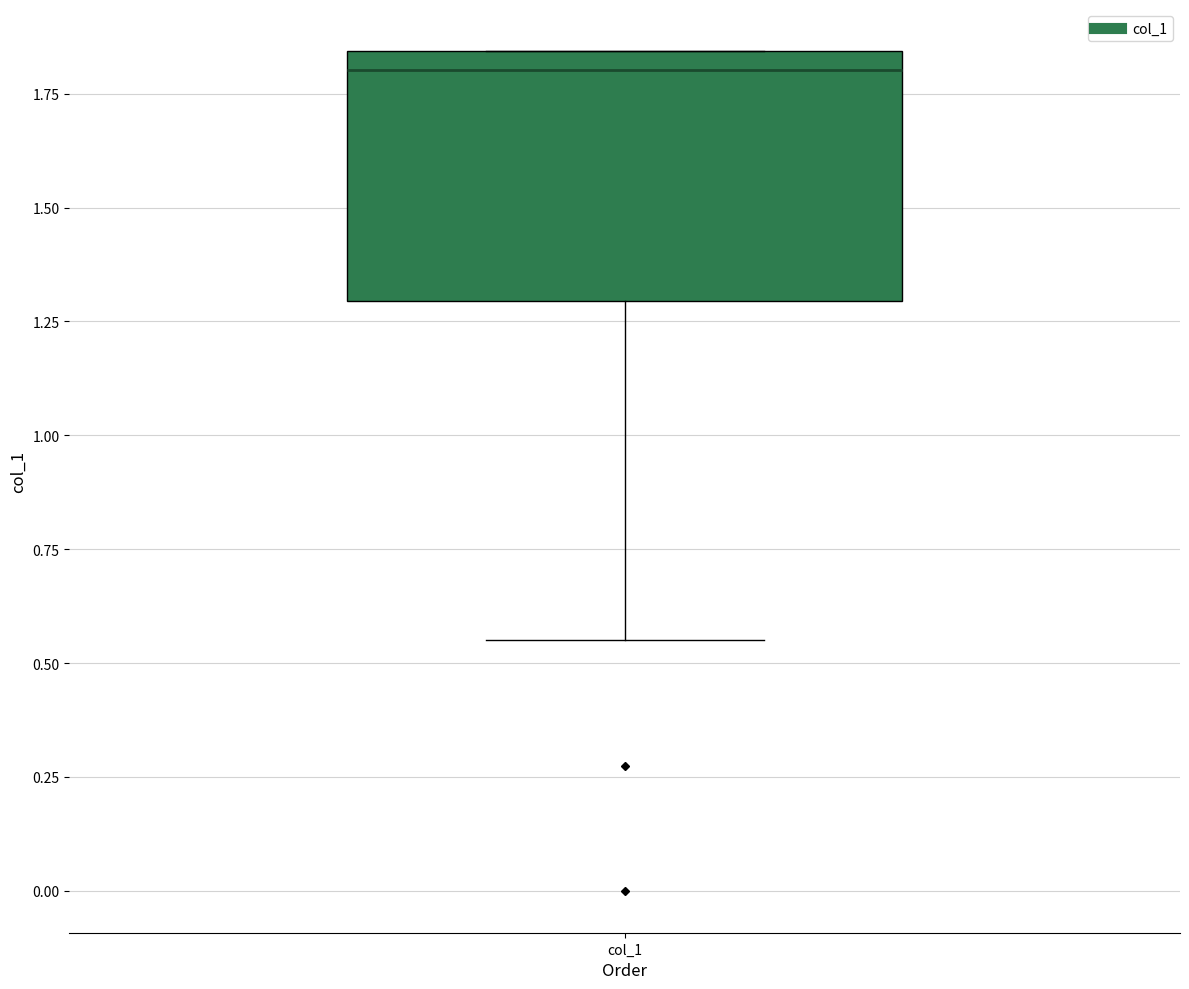

Transcribe this box plot: give where the median line is, the range the box spans, and where the two whiskers end, as read against the y-axis. The values are not printed on the chart, so give them approximately, as read against the axis.

median 1.80, box 1.30 to 1.85, whiskers 0.55 to 1.85